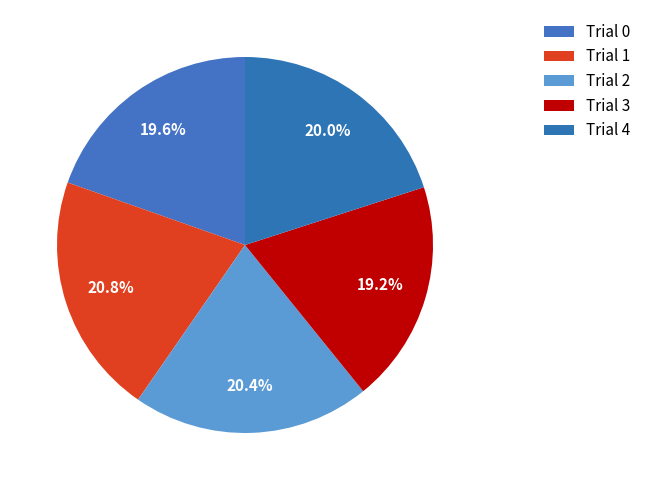

Combined, do Trial 4 and Trial 0 account for over 50%?

No